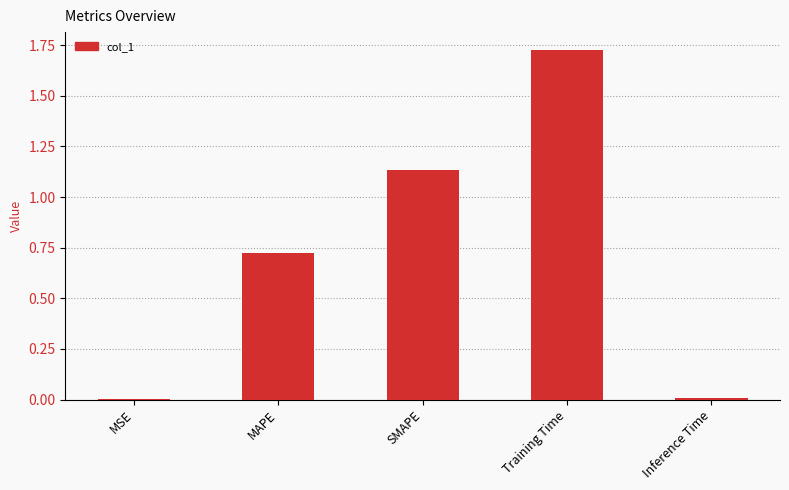

What is the sum of the values at SMAPE and MAPE?

1.9